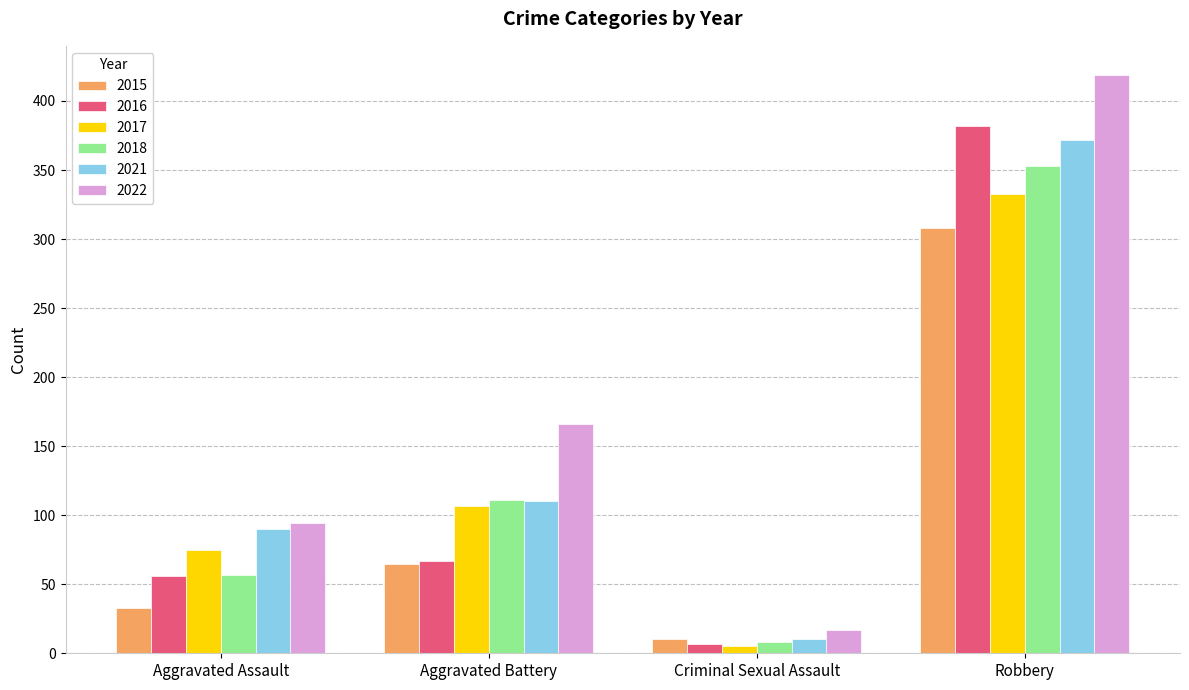

Rank the series by their maximum value, from lowest to highest.

2015, 2017, 2018, 2021, 2016, 2022